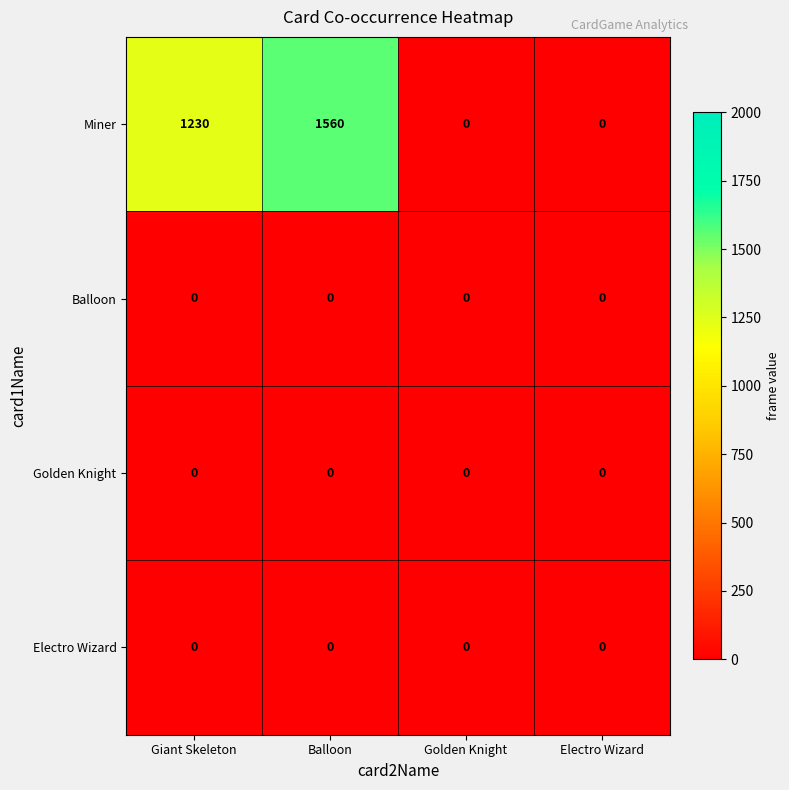

Which series changed the most between Giant Skeleton and Balloon?

Miner